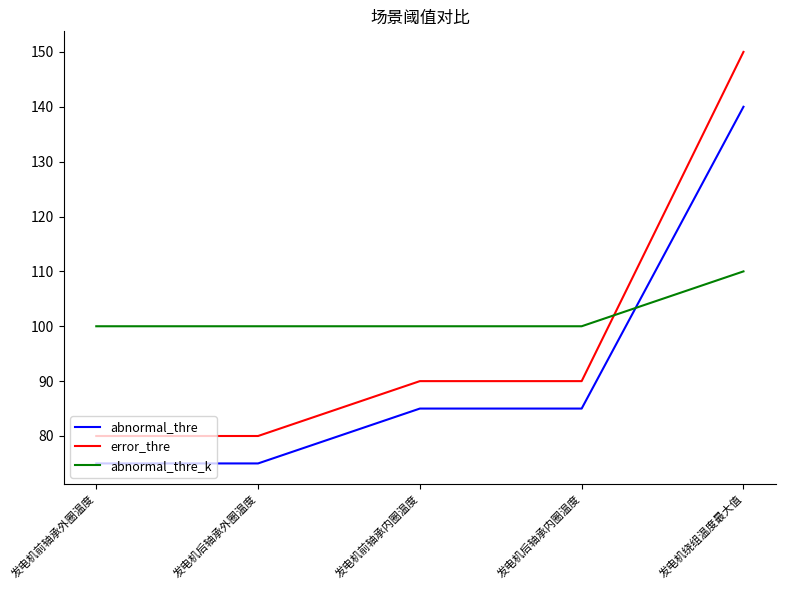

What is the smallest value displayed?

75